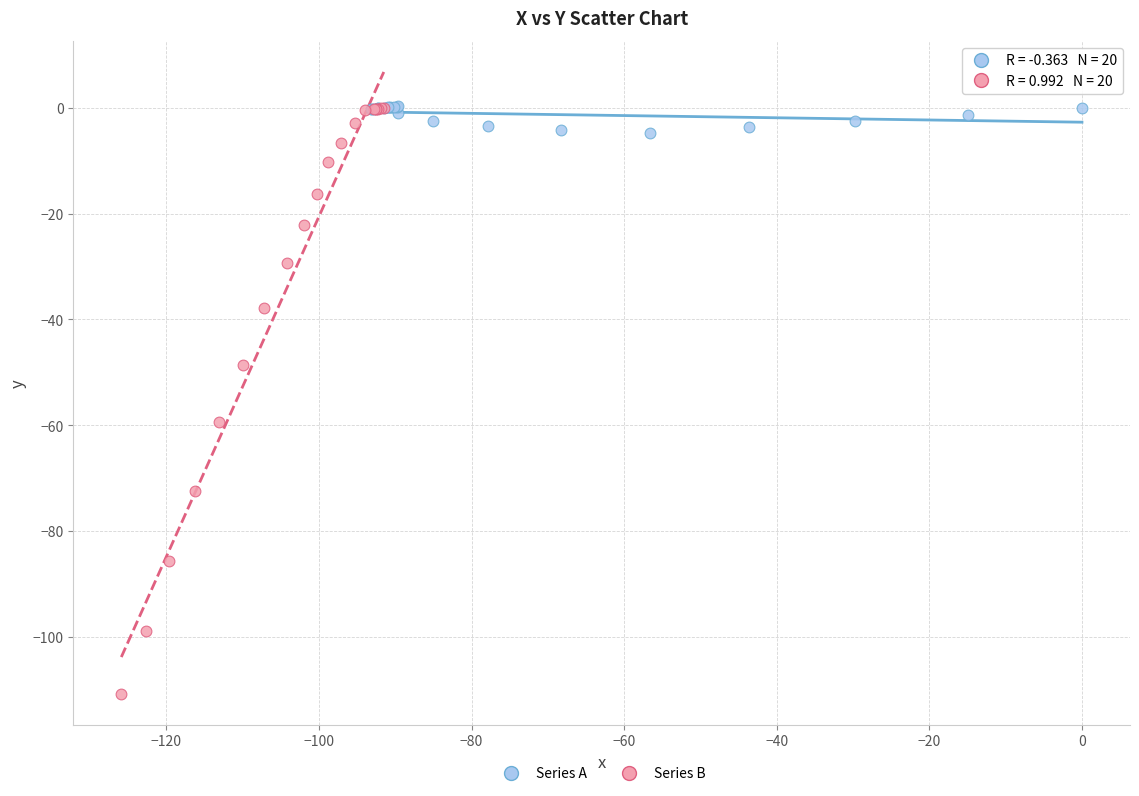

Which series has the widest spread of Y values?

Series B